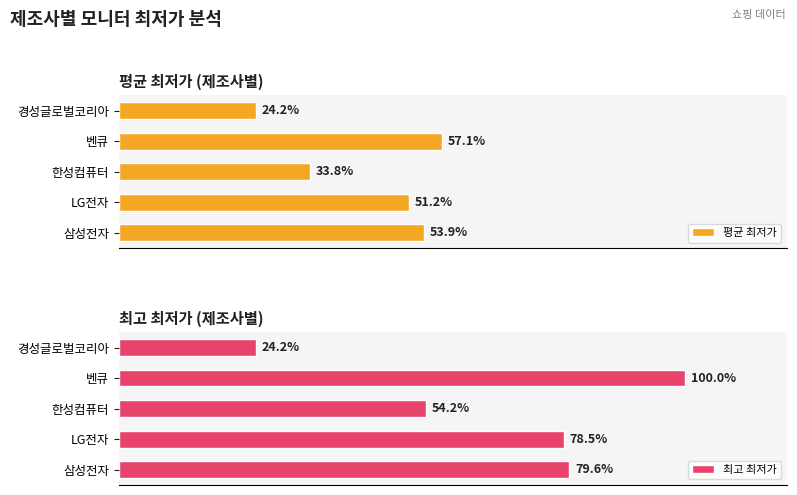

Which series has the largest range (max minus min)?

최고 최저가